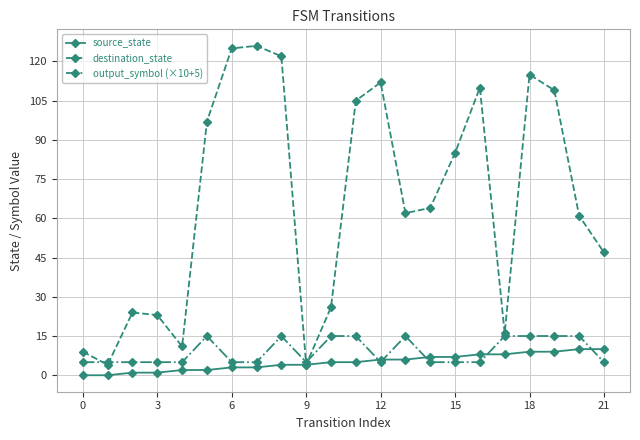

Which series ends up on top after the final intersection of source_state and output_symbol (×10+5)?

source_state